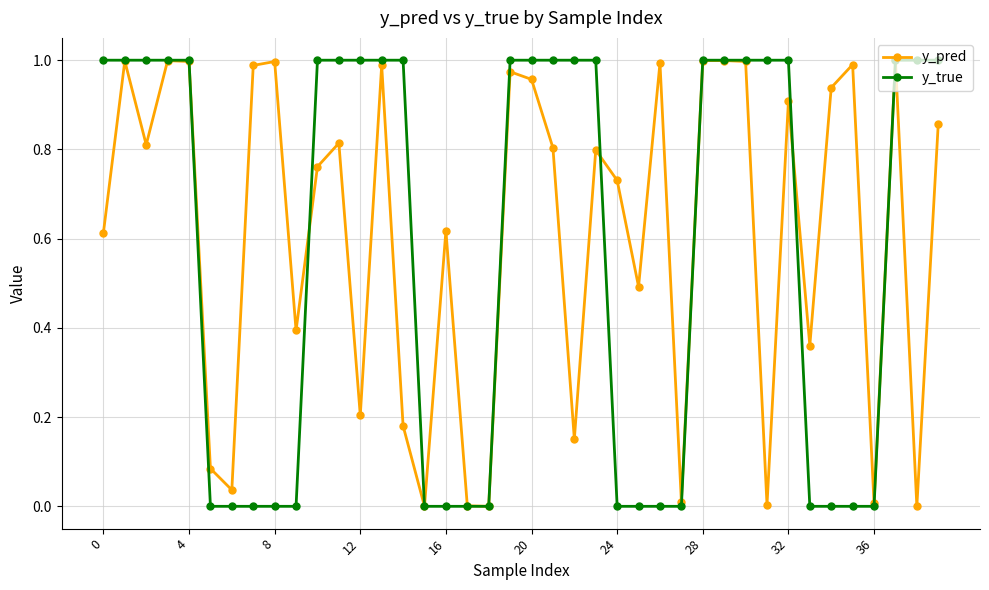

Which series has the largest range (max minus min)?

y_true